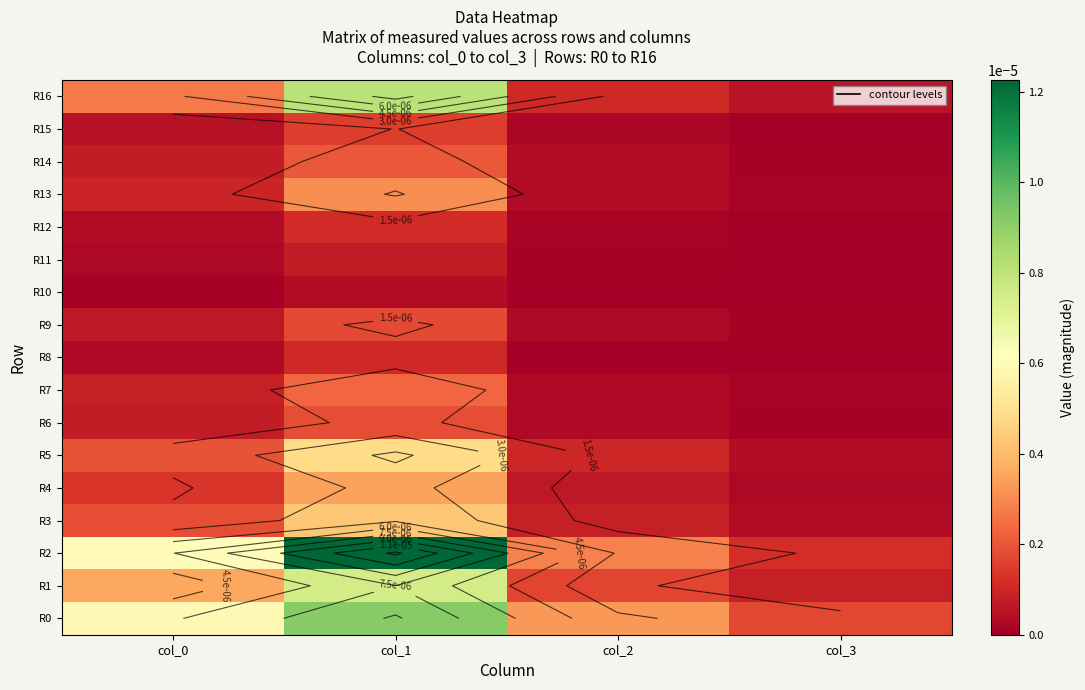

Is the value of R12 at col_1 greater than the value of R4 at col_3?

Yes